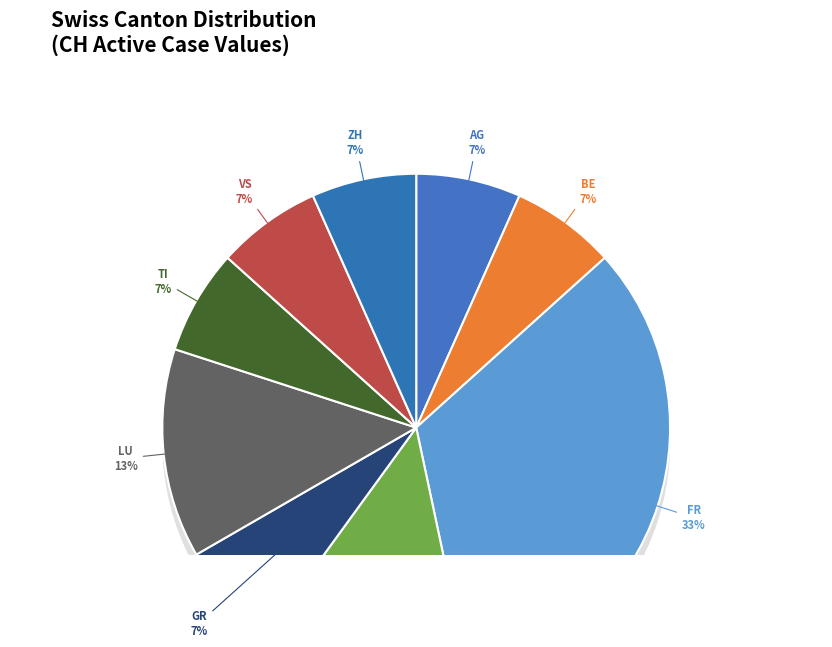

To the nearest percent, what portion does FR represent?

33%